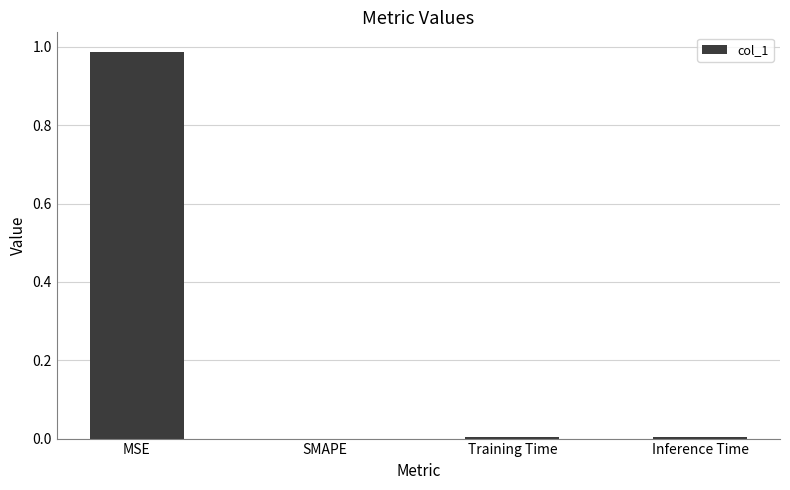

Between Inference Time and MSE, which is larger?

MSE